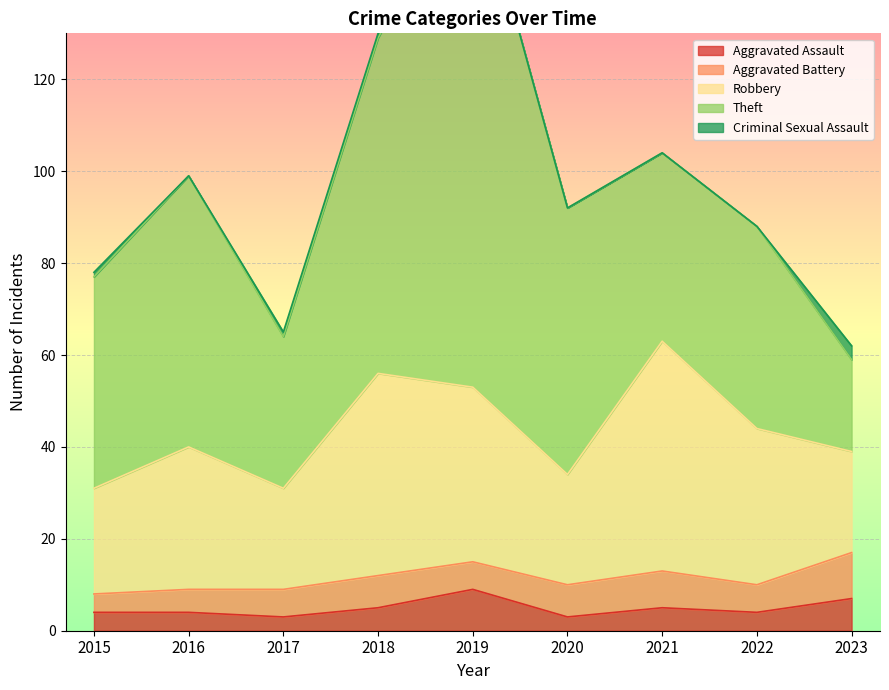

Is it true that Robbery equals 34 at 2022?

True